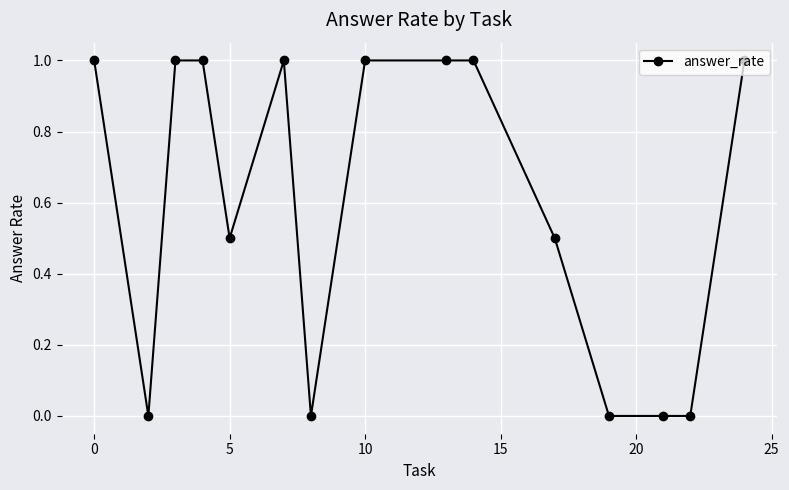

What is the value of the 9th point from the left?

1.0